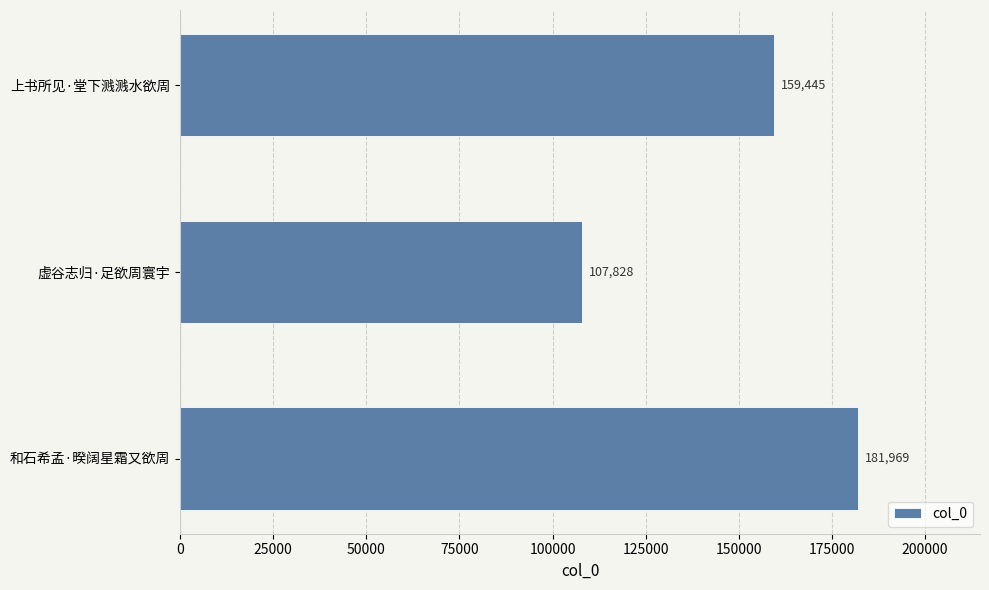

Reading bottom to top, what are all the values shown in this chart?

和石希孟·暌阔星霜又欲周=181969	虚谷志归·足欲周寰宇=107828	上书所见·堂下溅溅水欲周=159445